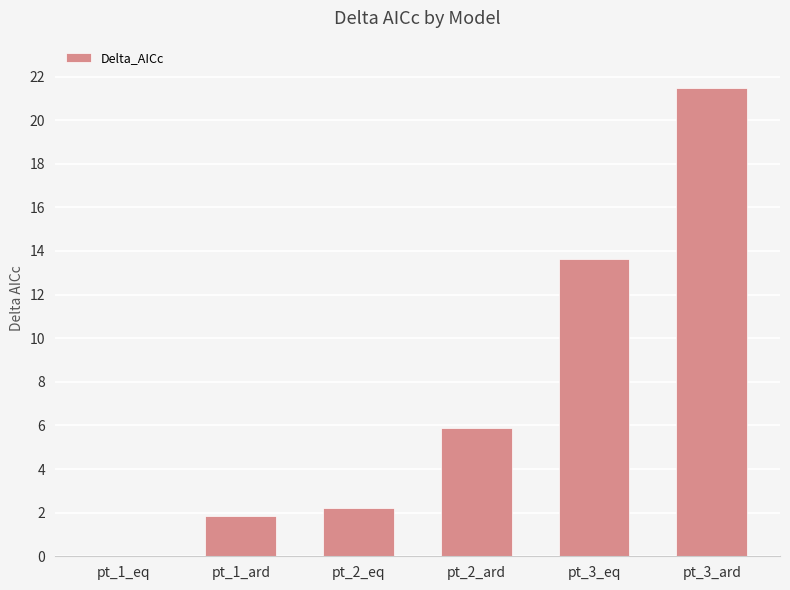

Is it true that the value at pt_2_ard is 5.9?

True